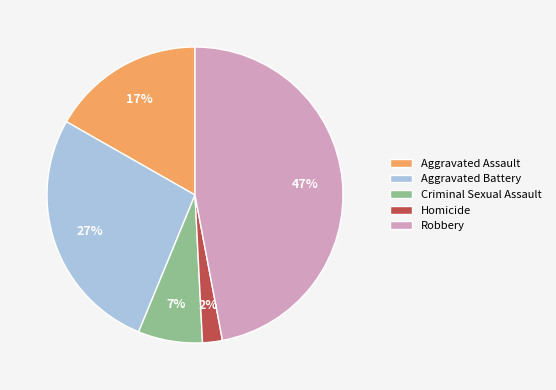

Which slice is the largest?

Robbery